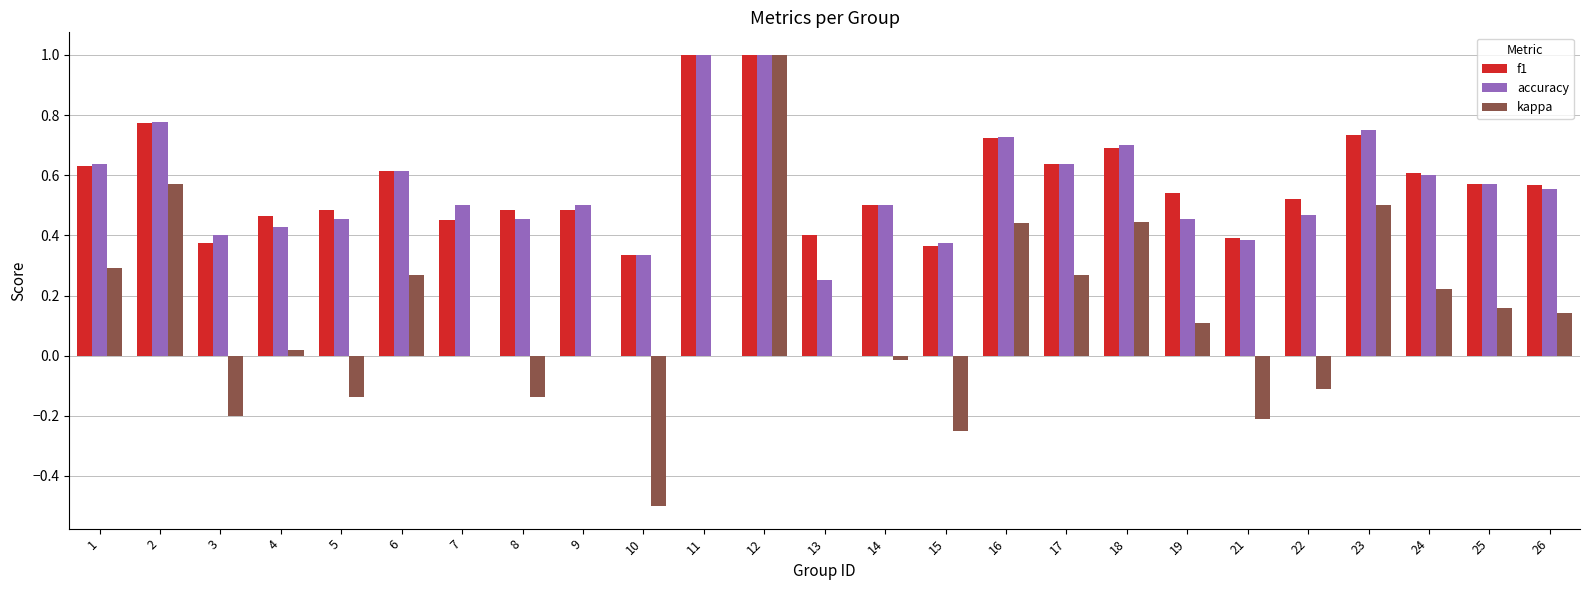

What is the maximum value shown in the chart?

1.0